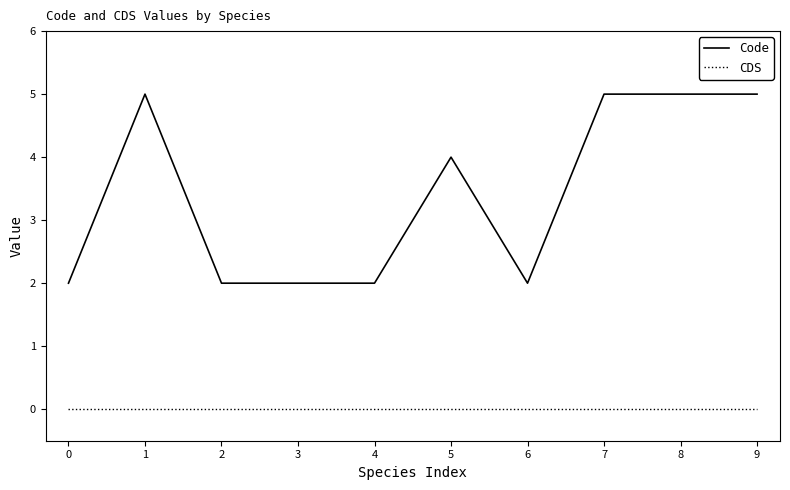

How many lines are shown in the chart?

2